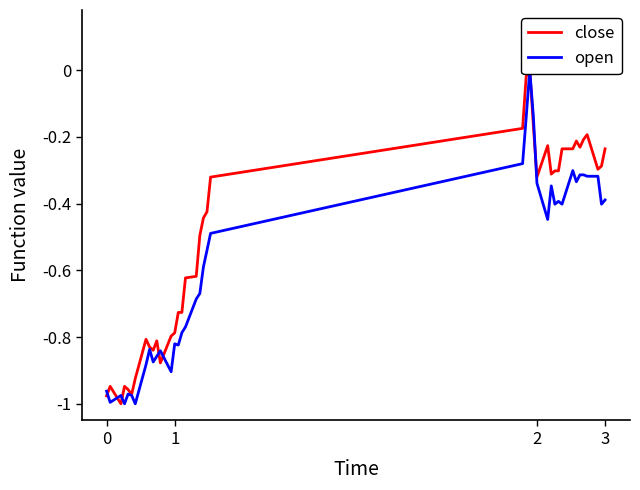

Count the number of categories in the chart.

40